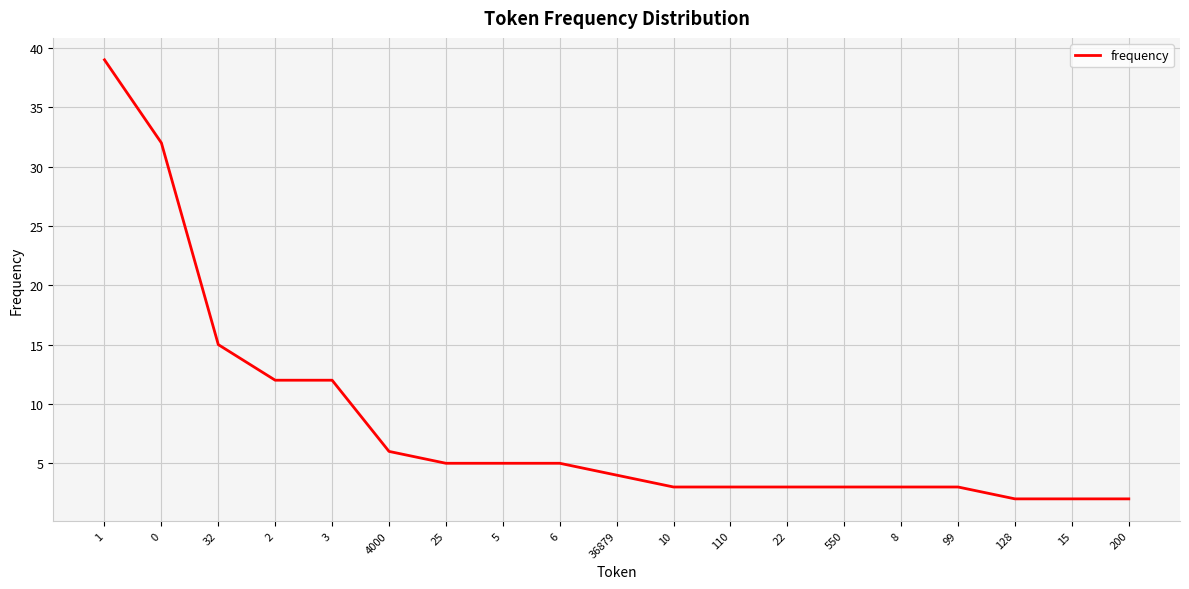

Which label corresponds to the largest value in the chart?

1